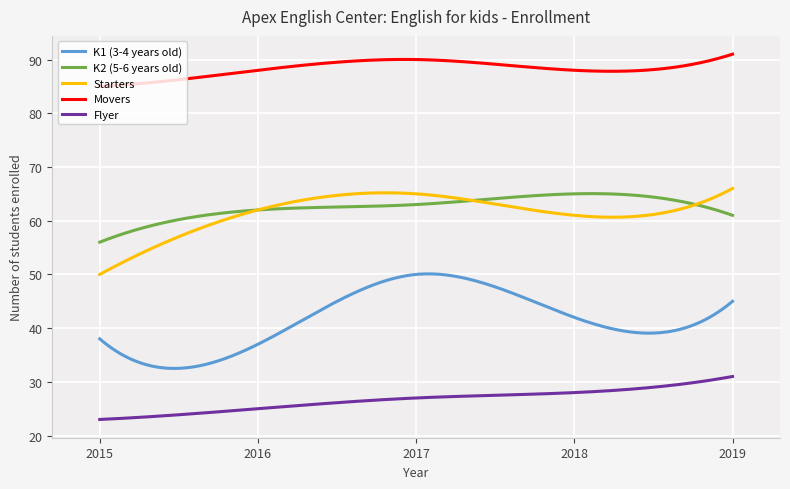

What is the sum of all Movers values?

26499.7